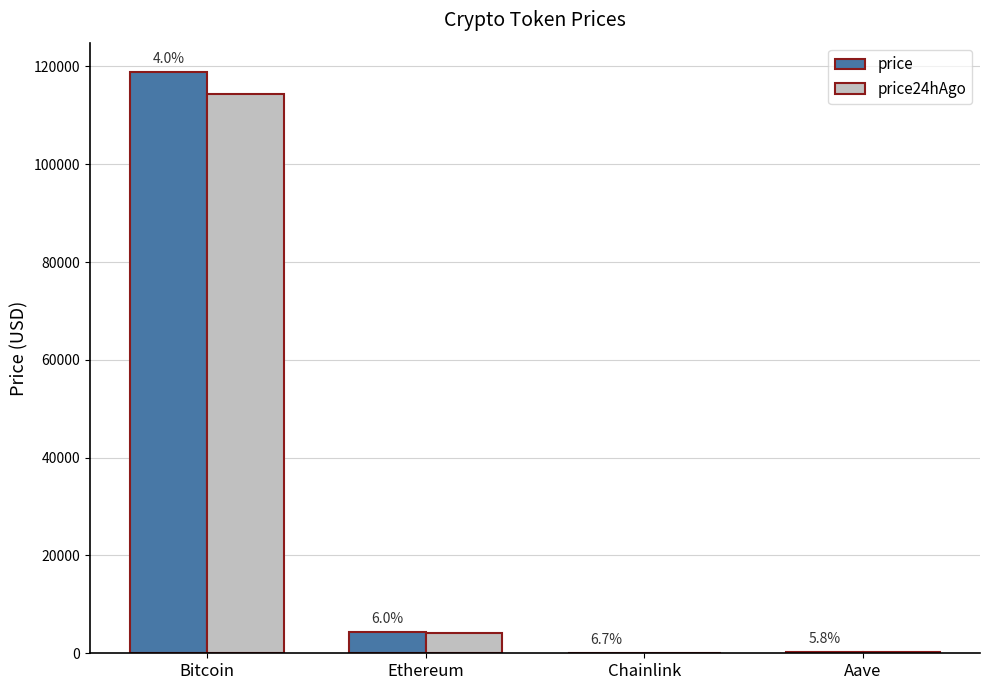

At which label is price closest to 59464?

Ethereum